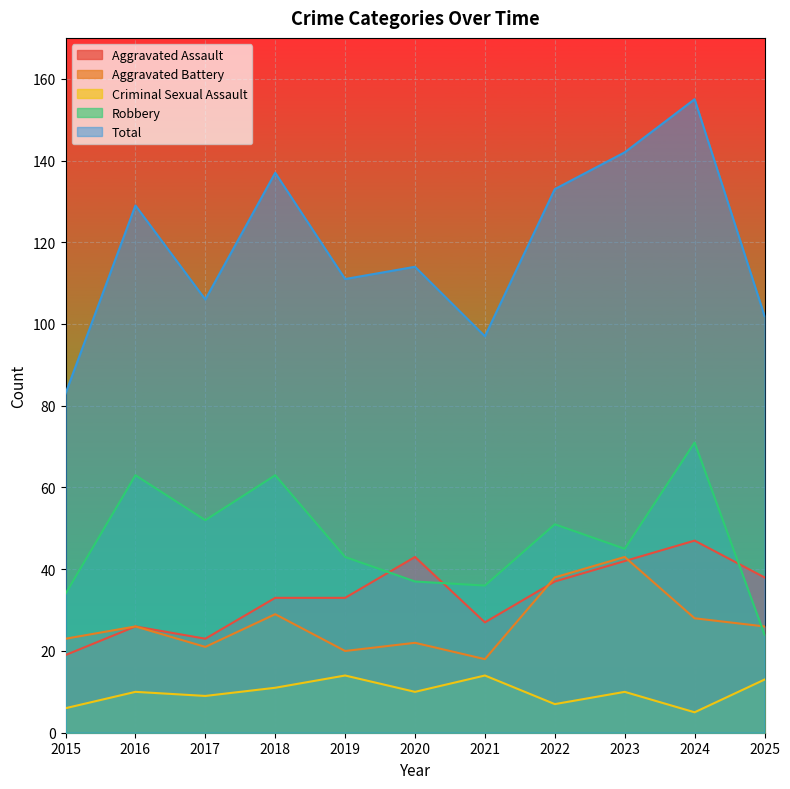

How many values in the Robbery series are below 45?

5